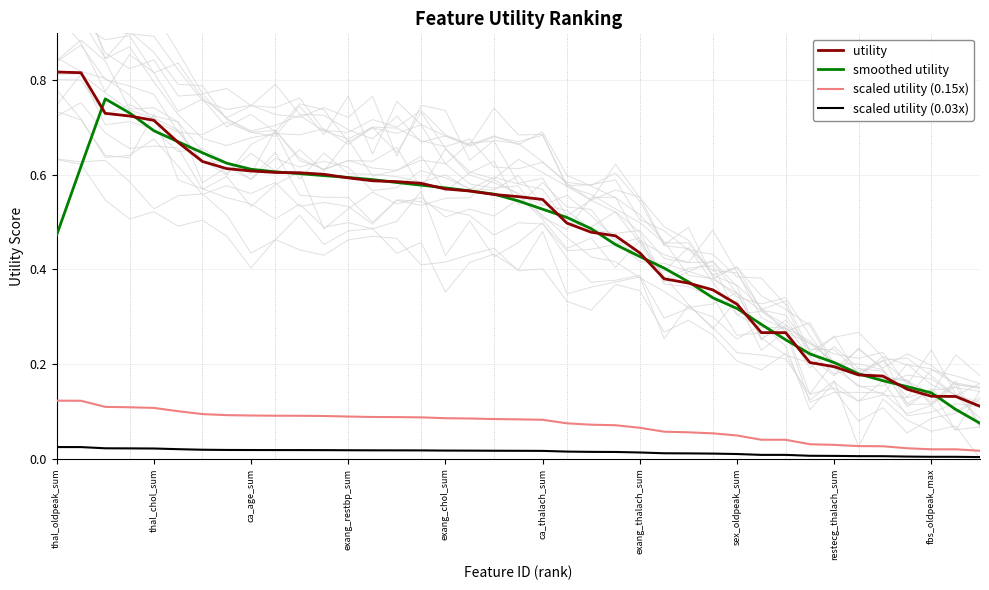

The value of utility at thal_chol_sum is 0.4. True or false?

False